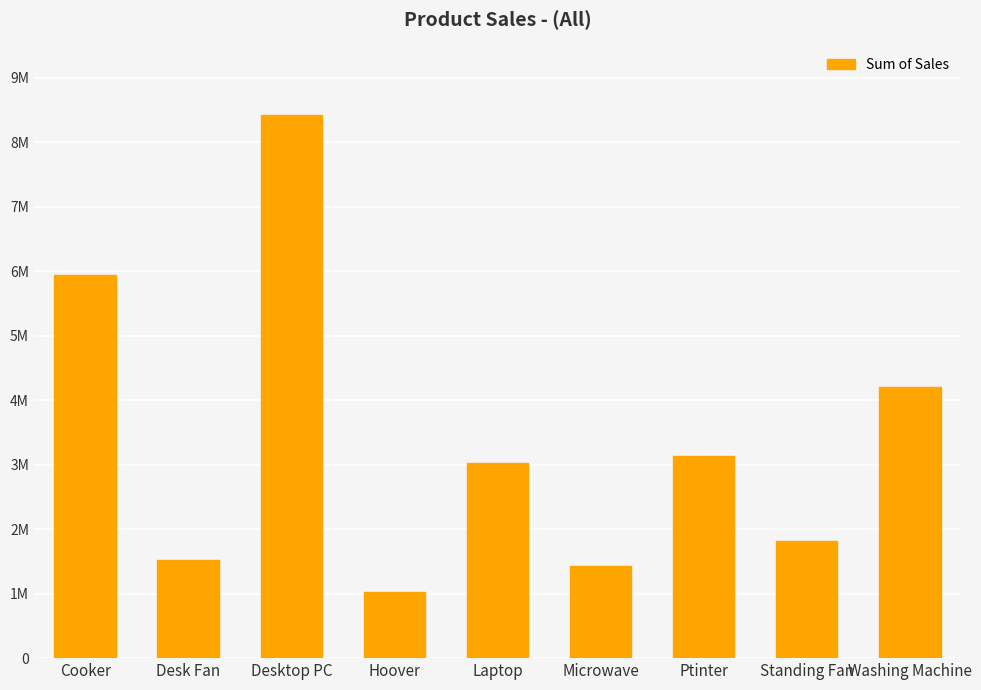

What position from the right is Cooker?

9